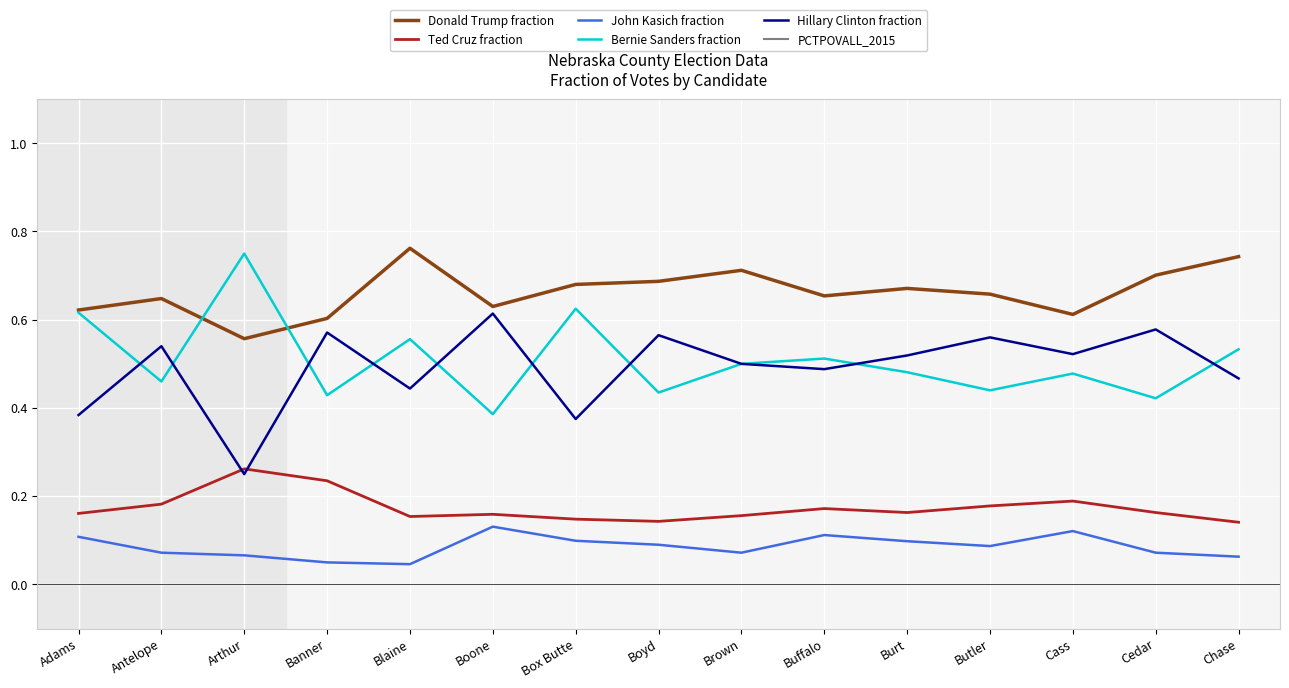

Where is Donald Trump fraction nearest to the value 0?

Arthur